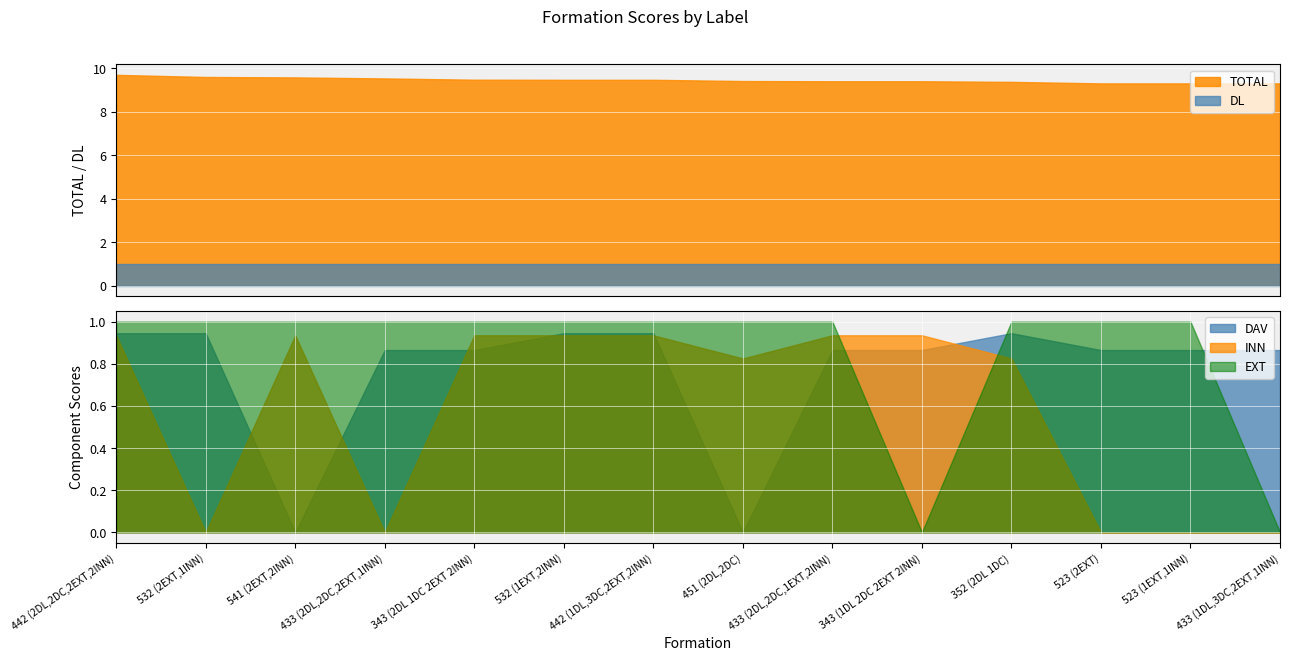

Which has a higher value, 451 (2DL,2DC) or 523 (1EXT,1INN)?

451 (2DL,2DC)